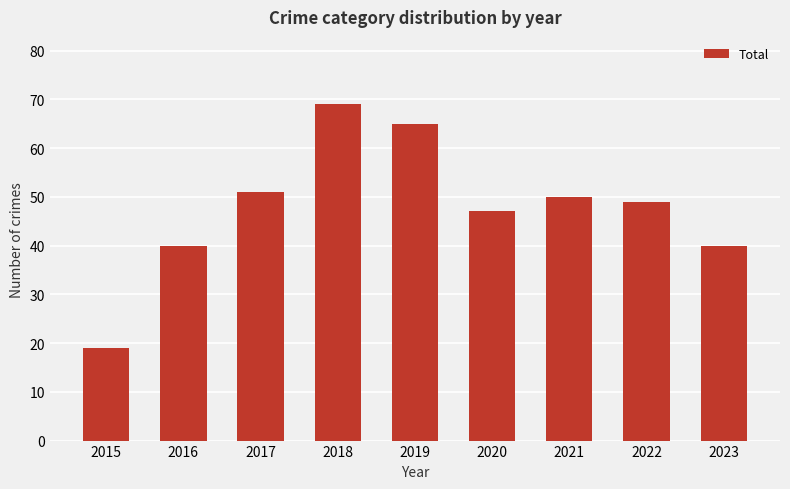

Reading left to right, transcribe all the data shown in this chart.

2015=19	2016=40	2017=51	2018=69	2019=65	2020=47	2021=50	2022=49	2023=40